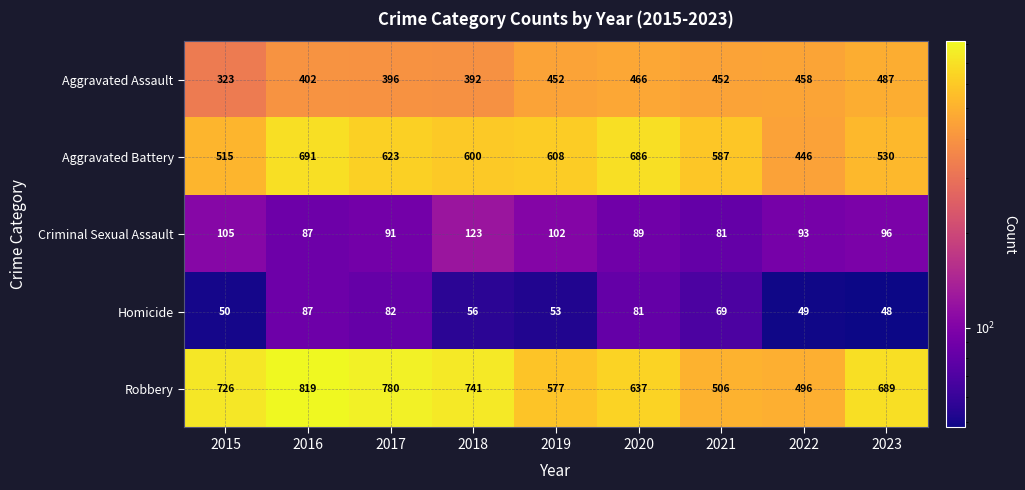

What is the spread (max minus min) of values at 2019?

555